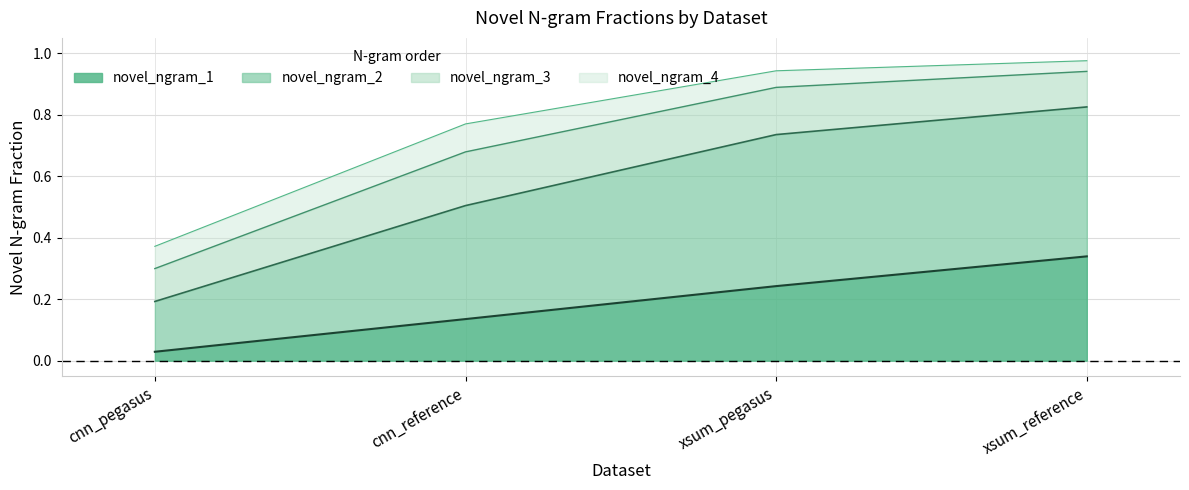

How many data points does each series have?

4